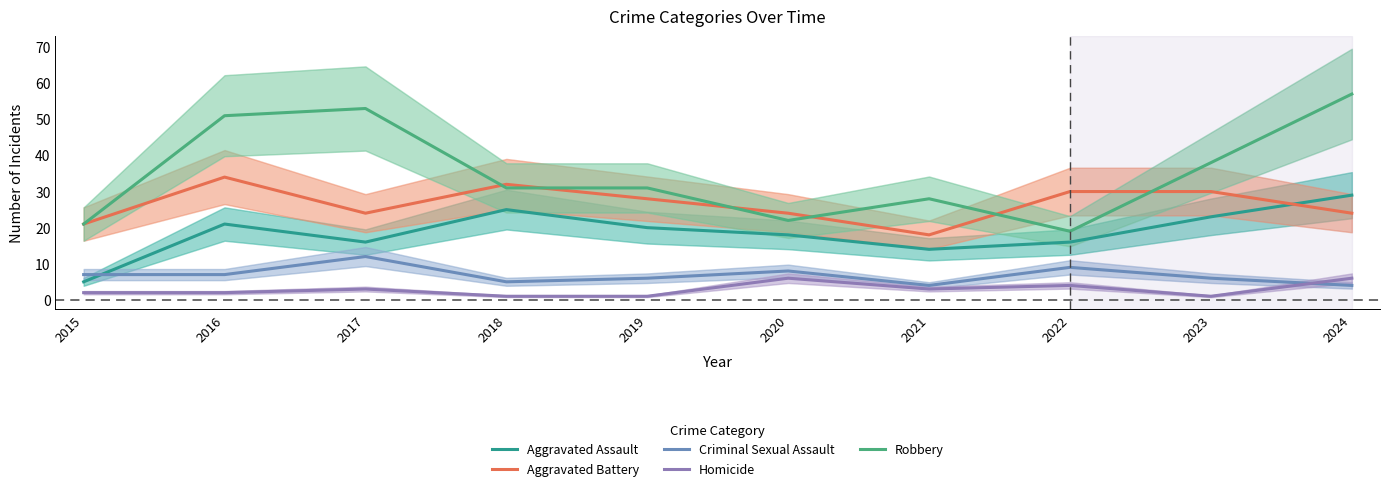

How many lines are shown in the chart?

5